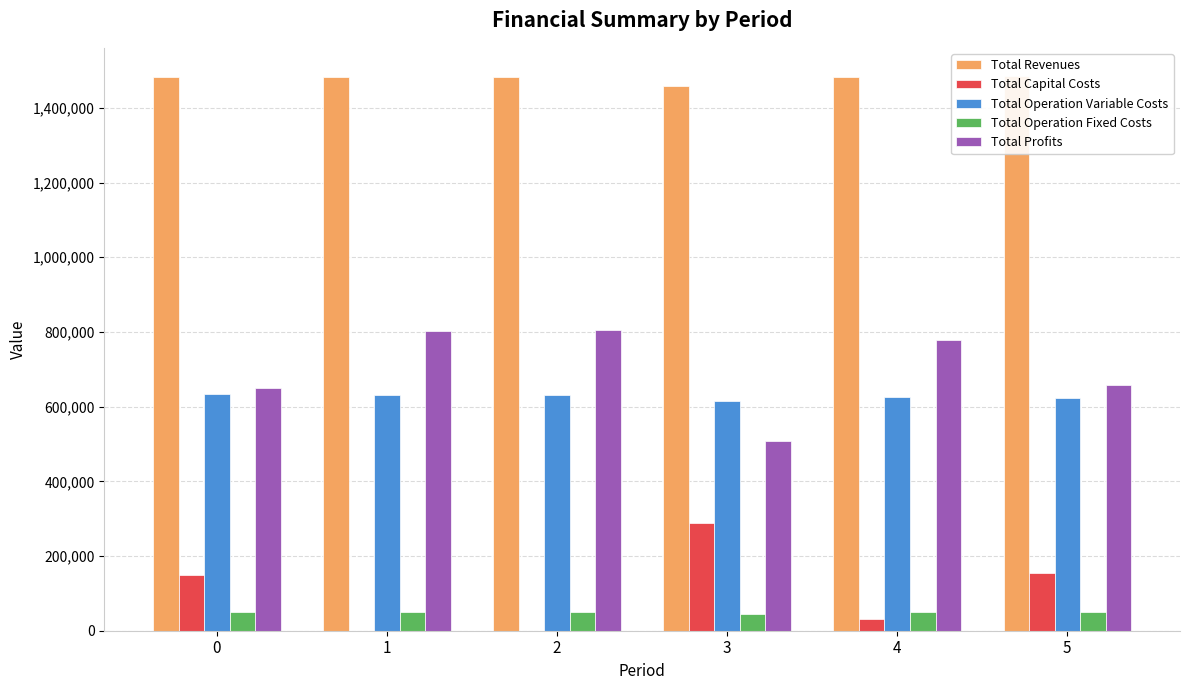

Reading left to right, transcribe all the data shown in this chart.

Total Revenues: 0=1483353.0	1=1483353.0	2=1483353.0	3=1459597.0	4=1483353.0	5=1486268.1
Total Capital Costs: 0=149600.0	1=0.0	2=0.0	3=288800.0	4=31200.0	5=154400.0
Total Operation Variable Costs: 0=634741.5	1=632353.8	2=629962.9	3=616363.2	4=625171.2	5=624134.2
Total Operation Fixed Costs: 0=49348.5	1=49348.5	2=49348.5	3=46069.8	4=49348.5	5=49852.9
Total Profits: 0=649662.9	1=801650.6	2=804041.6	3=508364.0	4=777633.3	5=657880.9